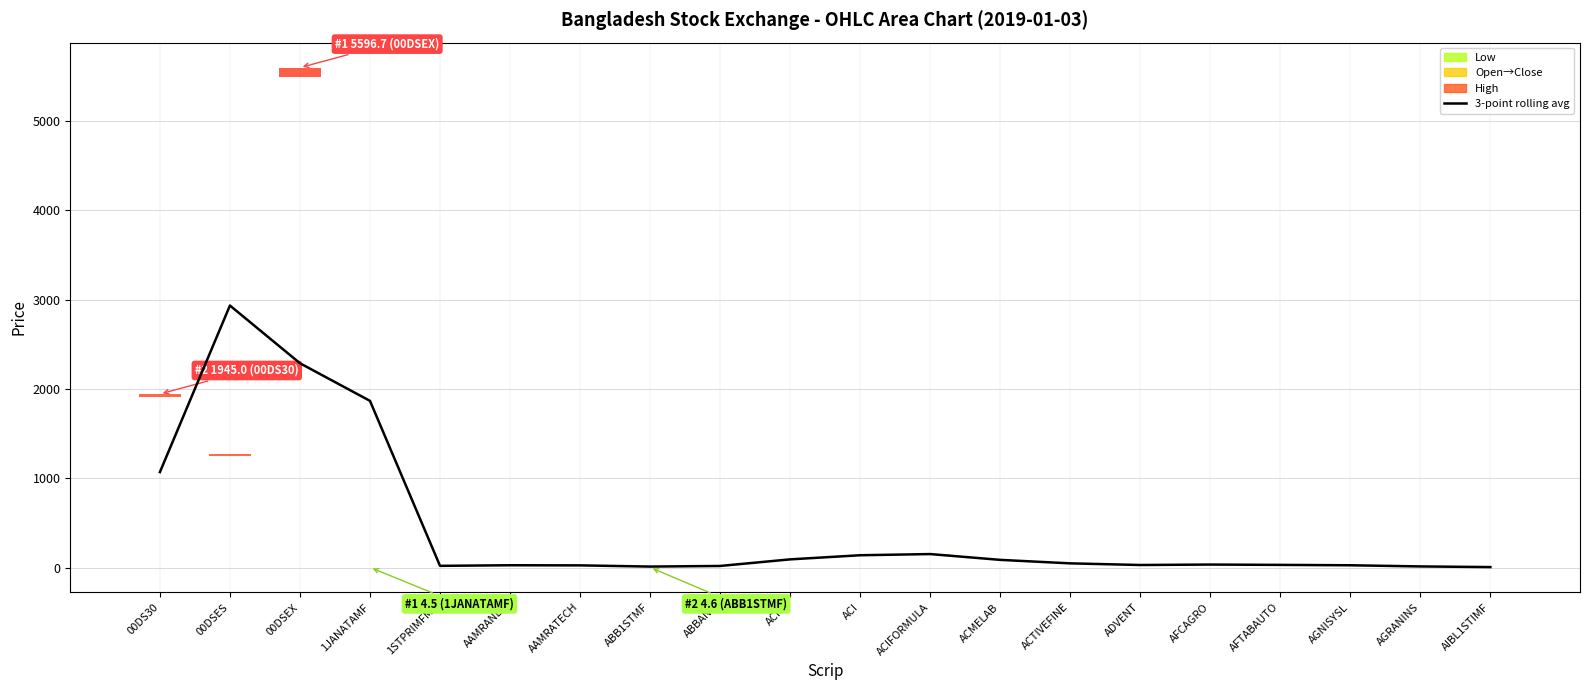

The chart shows a value of 1868.0 at 1JANATAMF. True or false?

True